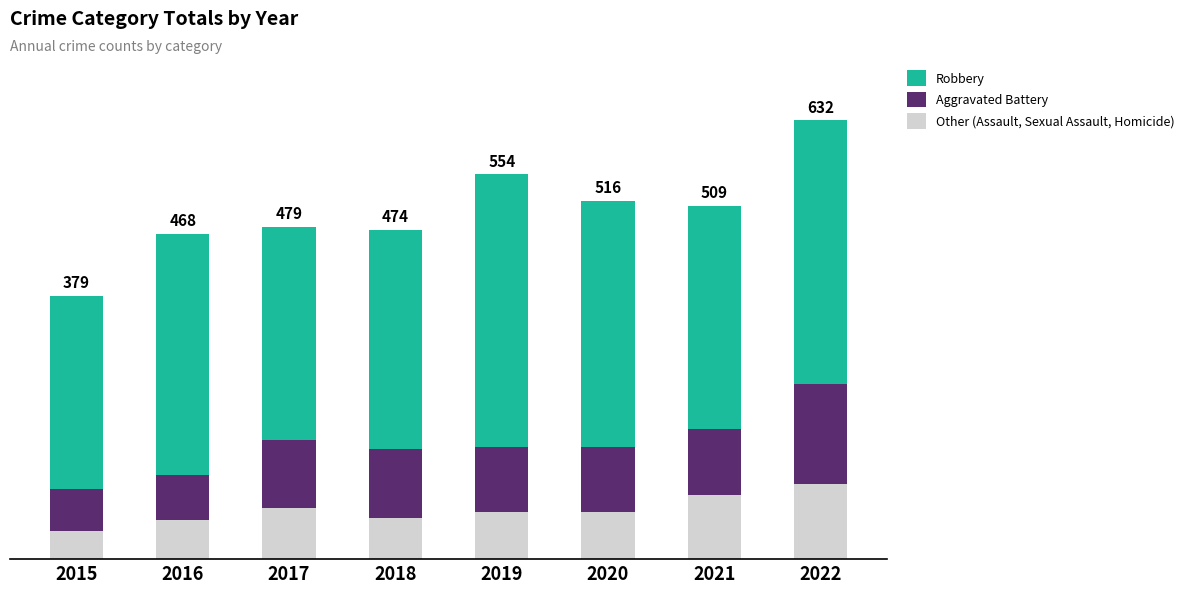

What are all the series names shown in the legend?

Robbery, Aggravated Battery, Other (Assault, Sexual Assault, Homicide)